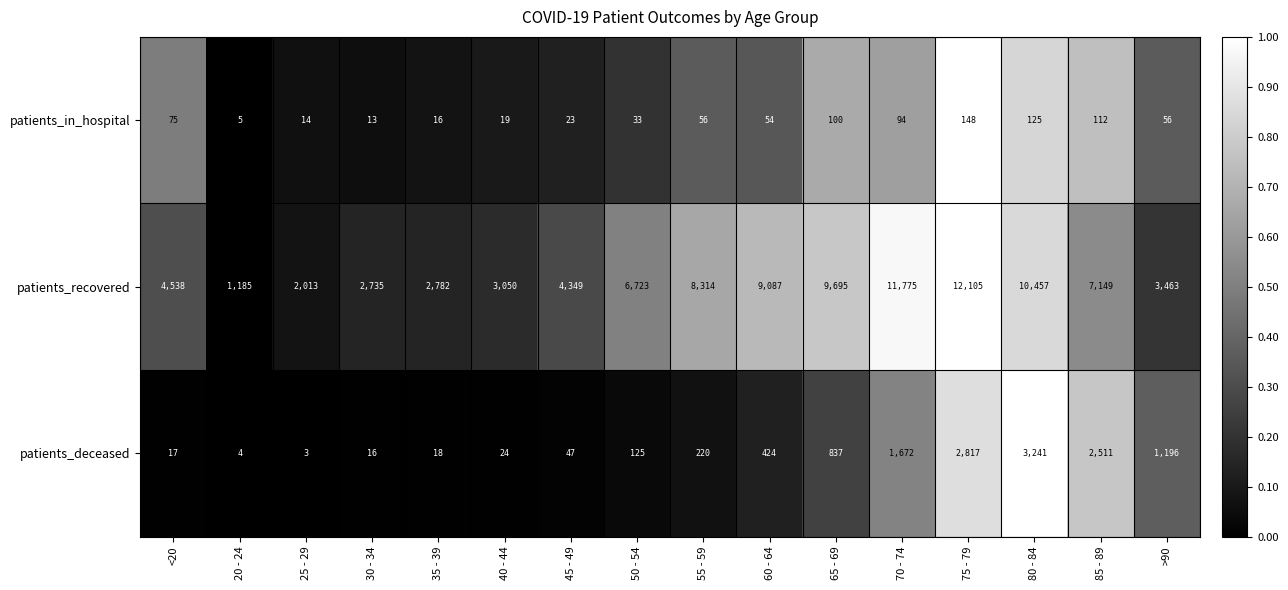

True or false: patients_recovered has a value of 3510 at 80 - 84.

False